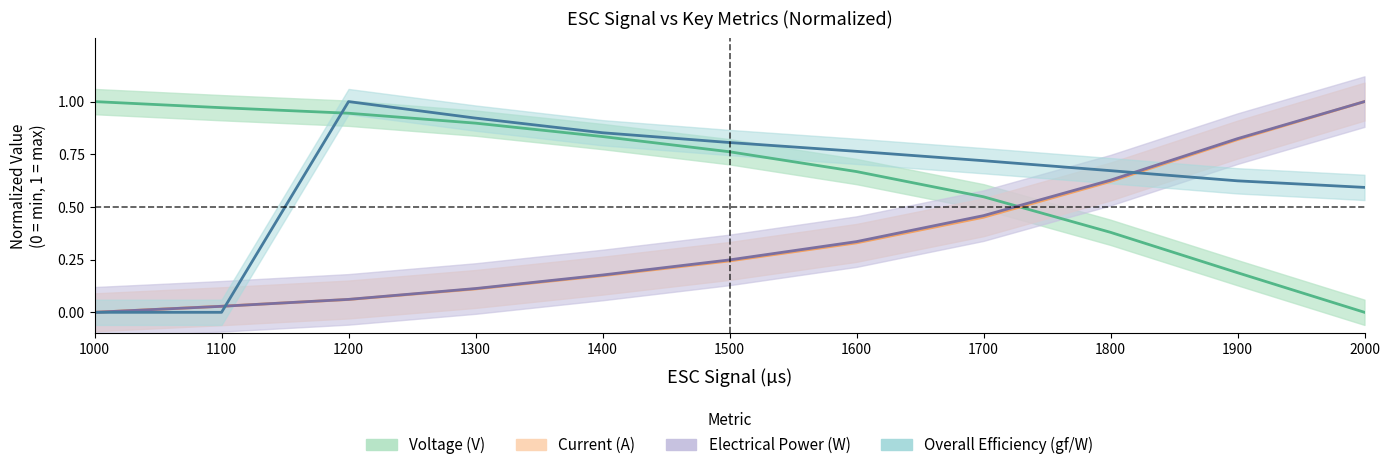

True or false: Overall Efficiency (gf/W) and Electrical Power (W) cross at least once.

True